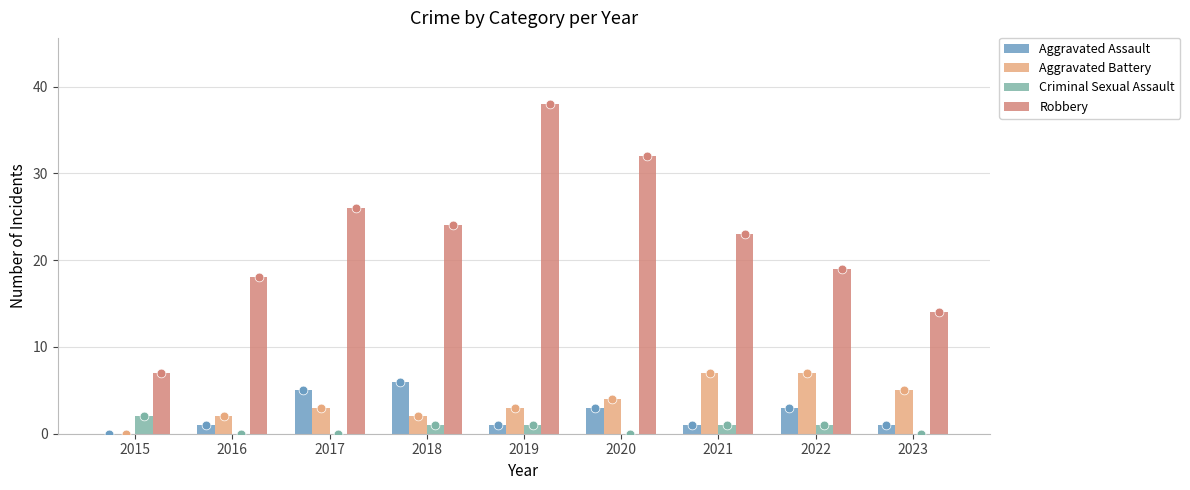

Is the value of Criminal Sexual Assault at 2022 greater than the value of Aggravated Assault at 2016?

No